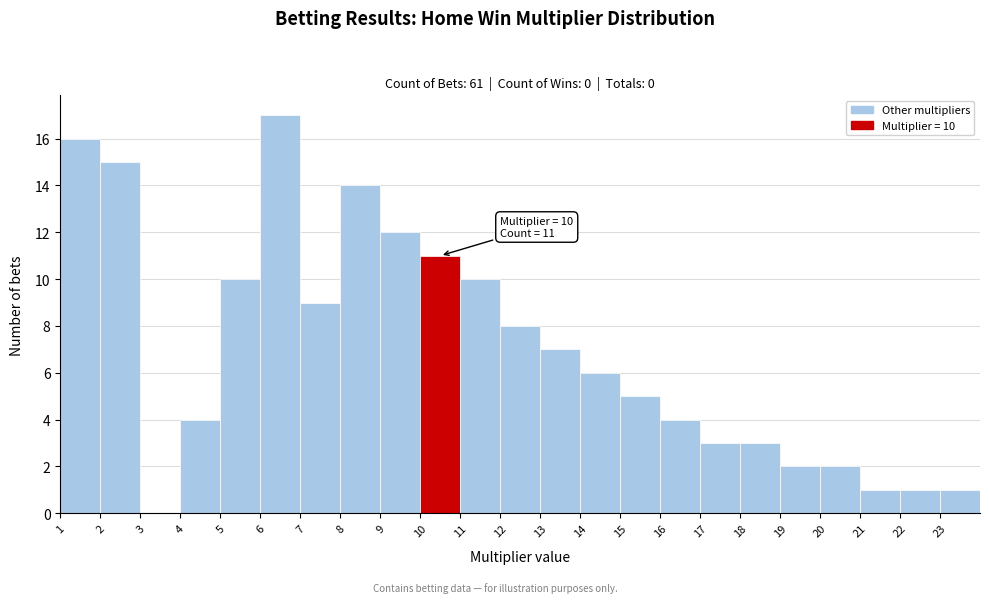

Which range on the x-axis has the tallest bar?

6 to 7